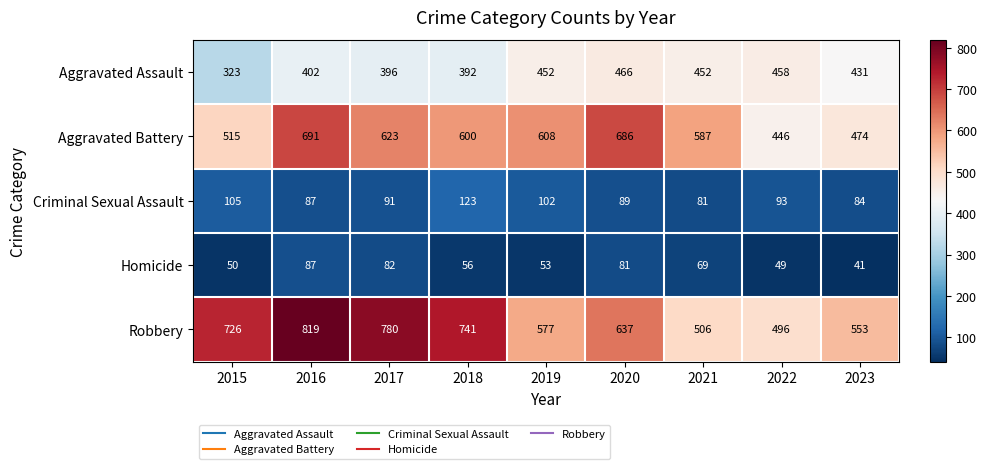

List the series in order of their peak value, highest first.

Robbery, Aggravated Battery, Aggravated Assault, Criminal Sexual Assault, Homicide